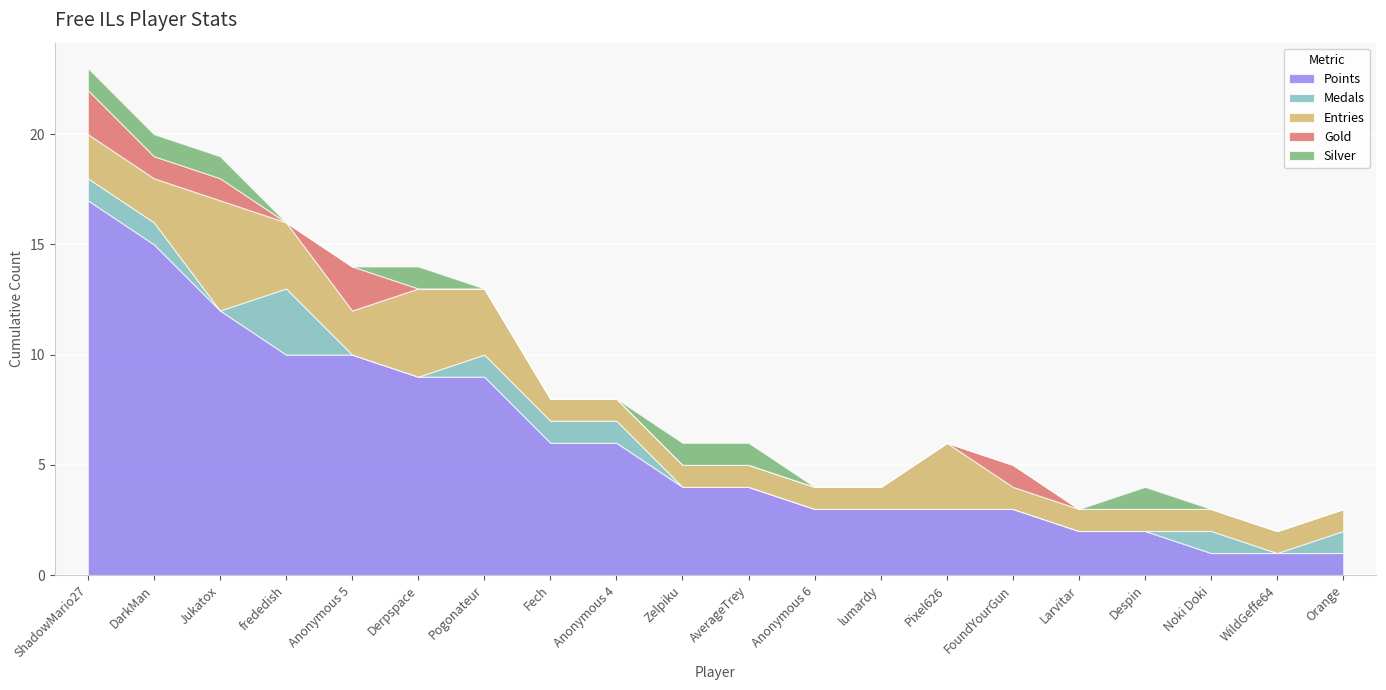

Reading right to left, list all the values displayed in this chart.

Points: Orange=1	WildGeffe64=1	Noki Doki=1	Despin=2	Larvitar=2	FoundYourGun=3	Pixel626=3	lumardy=3	Anonymous 6=3	AverageTrey=4	Zelpiku=4	Anonymous 4=6	Fech=6	Pogonateur=9	Derpspace=9	Anonymous 5=10	frededish=10	Jukatox=12	DarkMan=15	ShadowMario27=17
Medals: Orange=1	WildGeffe64=0	Noki Doki=1	Despin=0	Larvitar=0	FoundYourGun=0	Pixel626=0	lumardy=0	Anonymous 6=0	AverageTrey=0	Zelpiku=0	Anonymous 4=1	Fech=1	Pogonateur=1	Derpspace=0	Anonymous 5=0	frededish=3	Jukatox=0	DarkMan=1	ShadowMario27=1
Entries: Orange=1	WildGeffe64=1	Noki Doki=1	Despin=1	Larvitar=1	FoundYourGun=1	Pixel626=3	lumardy=1	Anonymous 6=1	AverageTrey=1	Zelpiku=1	Anonymous 4=1	Fech=1	Pogonateur=3	Derpspace=4	Anonymous 5=2	frededish=3	Jukatox=5	DarkMan=2	ShadowMario27=2
Gold: Orange=0	WildGeffe64=0	Noki Doki=0	Despin=0	Larvitar=0	FoundYourGun=1	Pixel626=0	lumardy=0	Anonymous 6=0	AverageTrey=0	Zelpiku=0	Anonymous 4=0	Fech=0	Pogonateur=0	Derpspace=0	Anonymous 5=2	frededish=0	Jukatox=1	DarkMan=1	ShadowMario27=2
Silver: Orange=0	WildGeffe64=0	Noki Doki=0	Despin=1	Larvitar=0	FoundYourGun=0	Pixel626=0	lumardy=0	Anonymous 6=0	AverageTrey=1	Zelpiku=1	Anonymous 4=0	Fech=0	Pogonateur=0	Derpspace=1	Anonymous 5=0	frededish=0	Jukatox=1	DarkMan=1	ShadowMario27=1